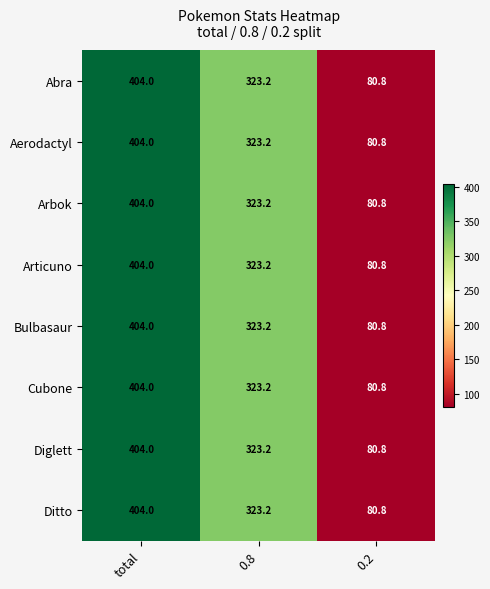

At which category is the sum across all series the highest?

total